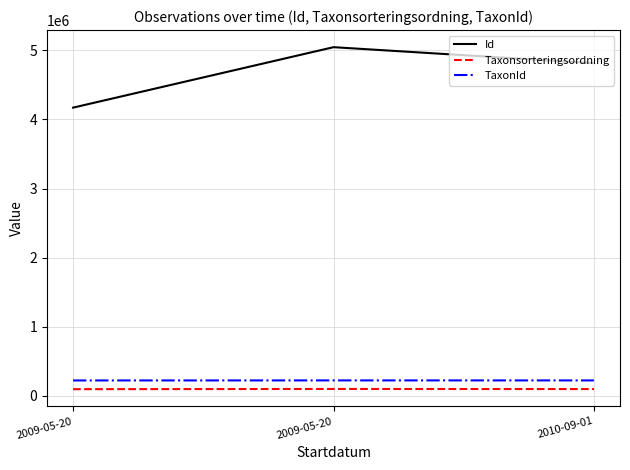

Does the chart have visible grid lines?

Yes